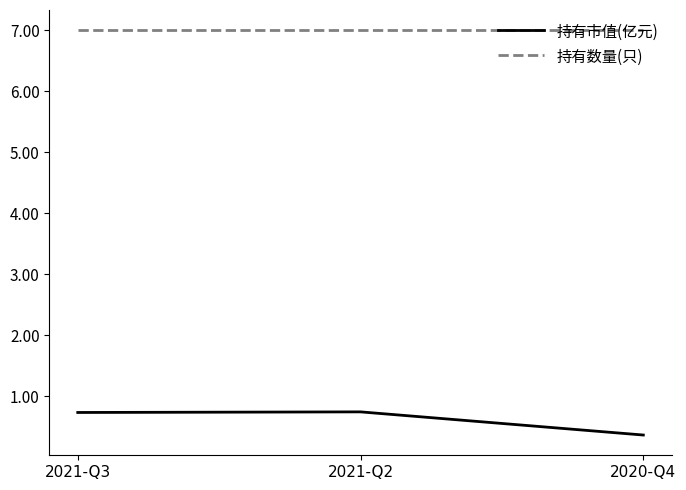

What is the value of the 持有市值(亿元) point at the 2nd from the left?

0.7